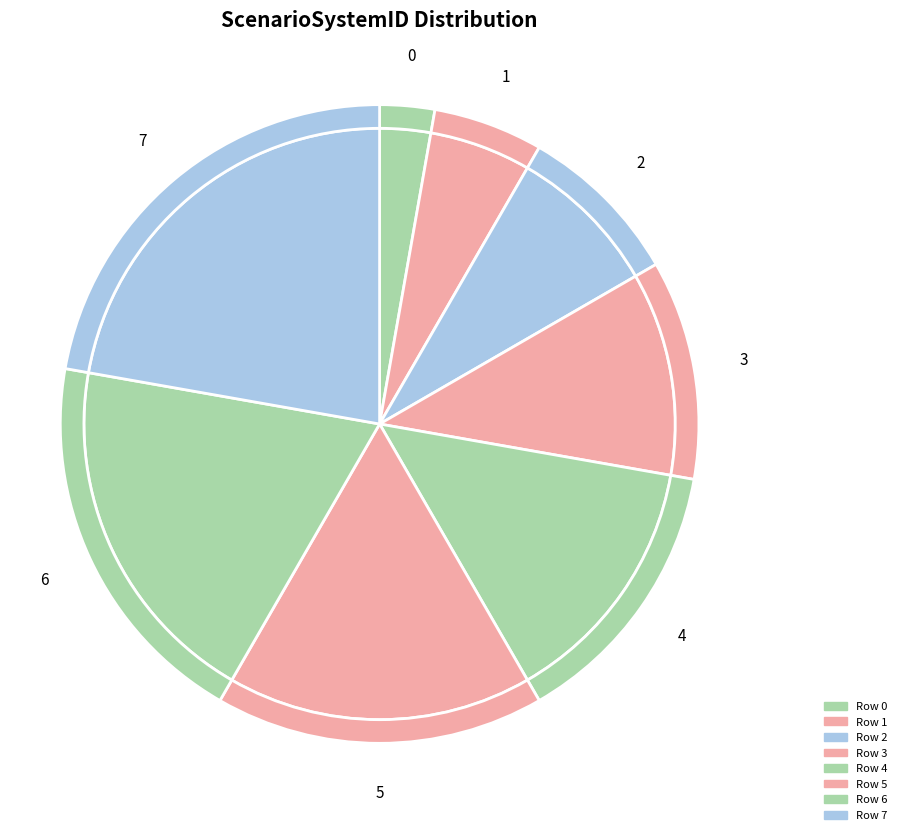

What is the total percentage of 3 and 0?

13.9%